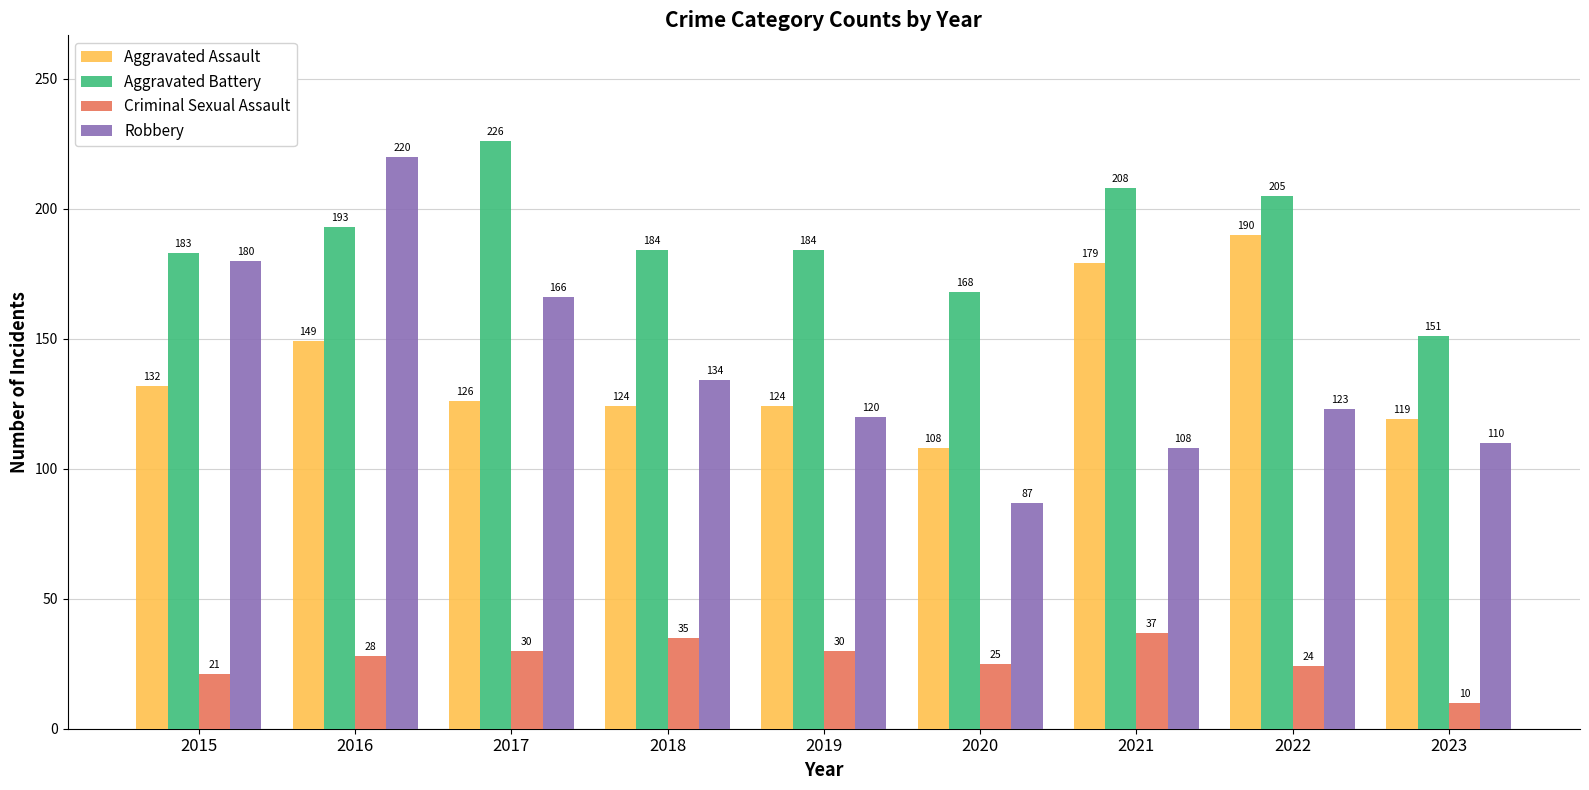

What is the value of the Aggravated Assault bar at the 2nd from the left?

149